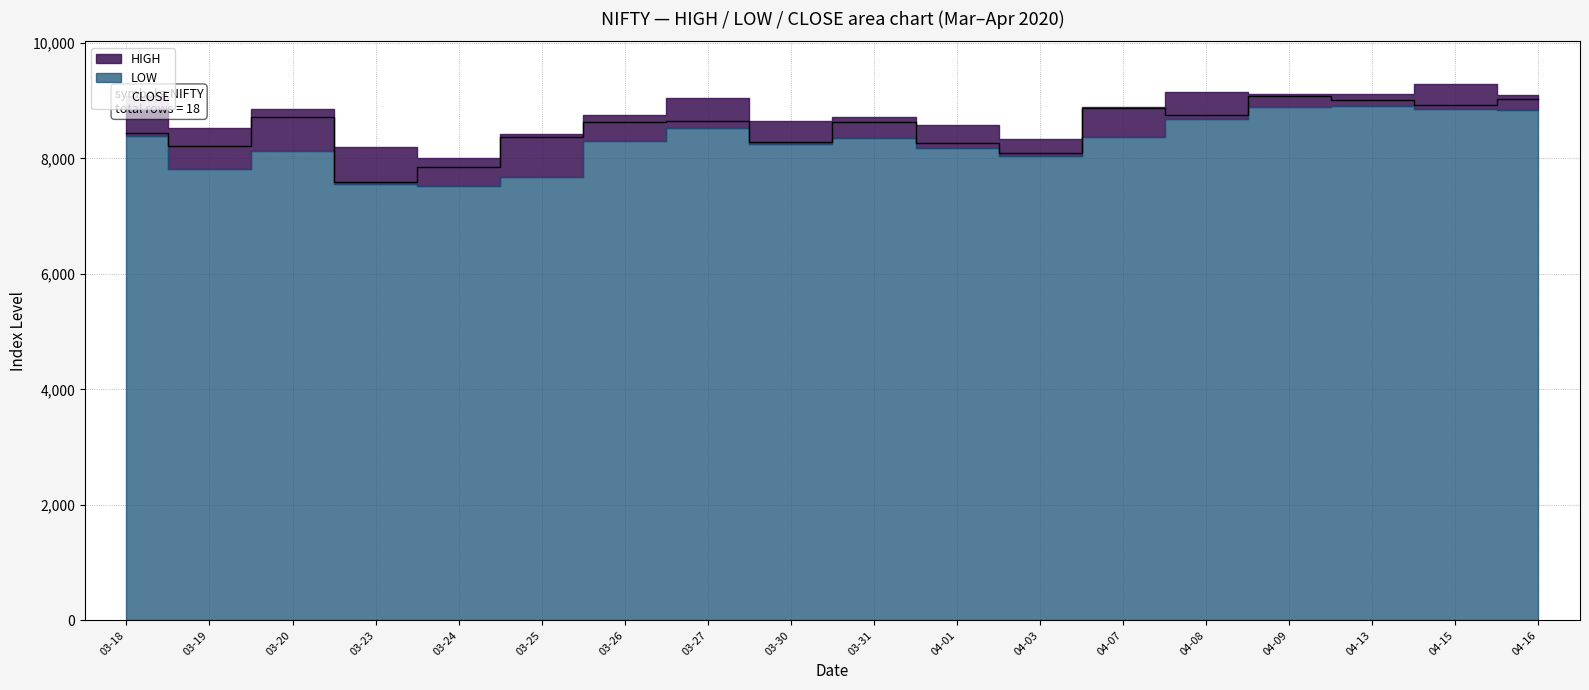

True or false: HIGH has a value of 8715.0 at 2020-03-31.

True